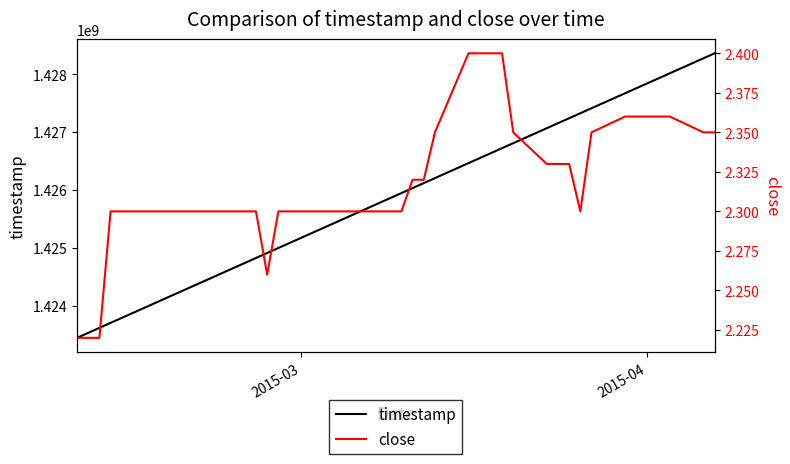

What is the lowest value of the timestamp series?

1423440000